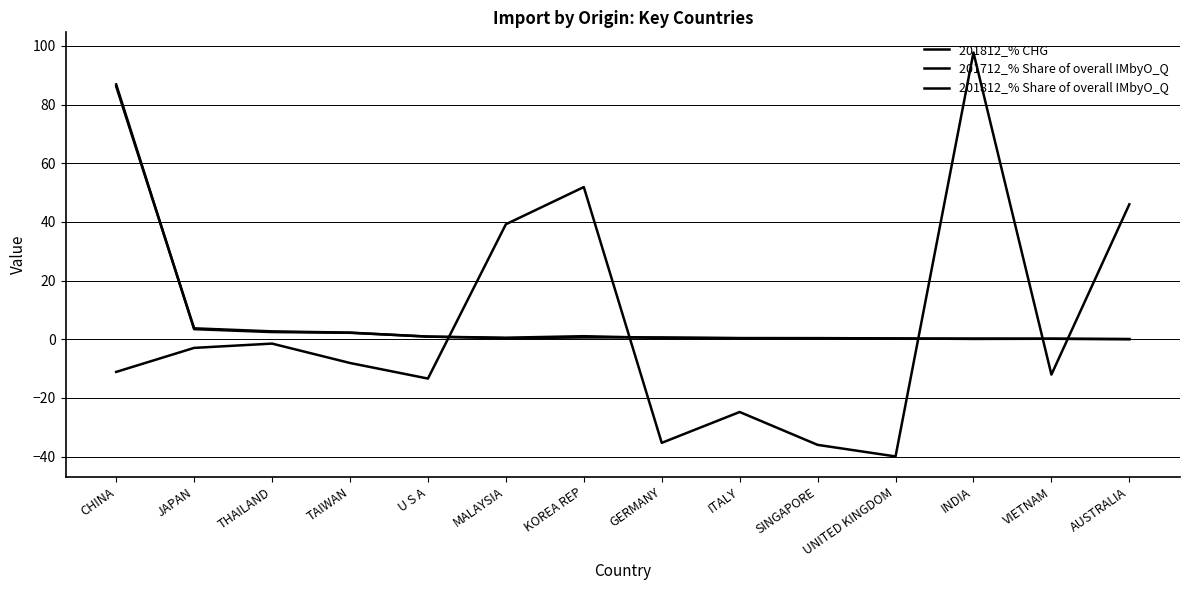

True or false: 201712_% Share of overall IMbyO_Q and 201812_% Share of overall IMbyO_Q cross at least once.

True